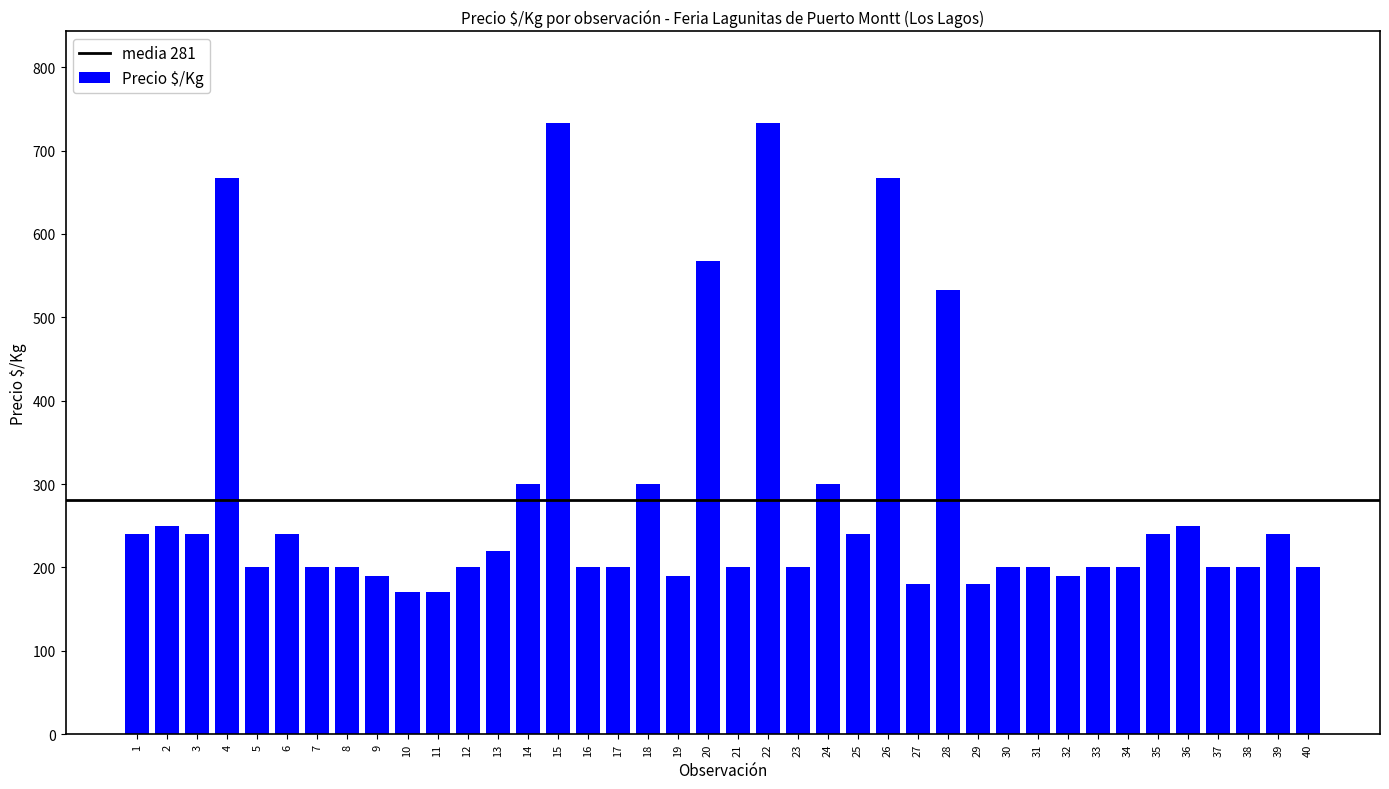

Reading left to right, what are all the values shown in this chart?

240	250	240	667	200	240	200	200	190	170	170	200	220	300	733	200	200	300	190	567	200	733	200	300	240	667	180	533	180	200	200	190	200	200	240	250	200	200	240	200